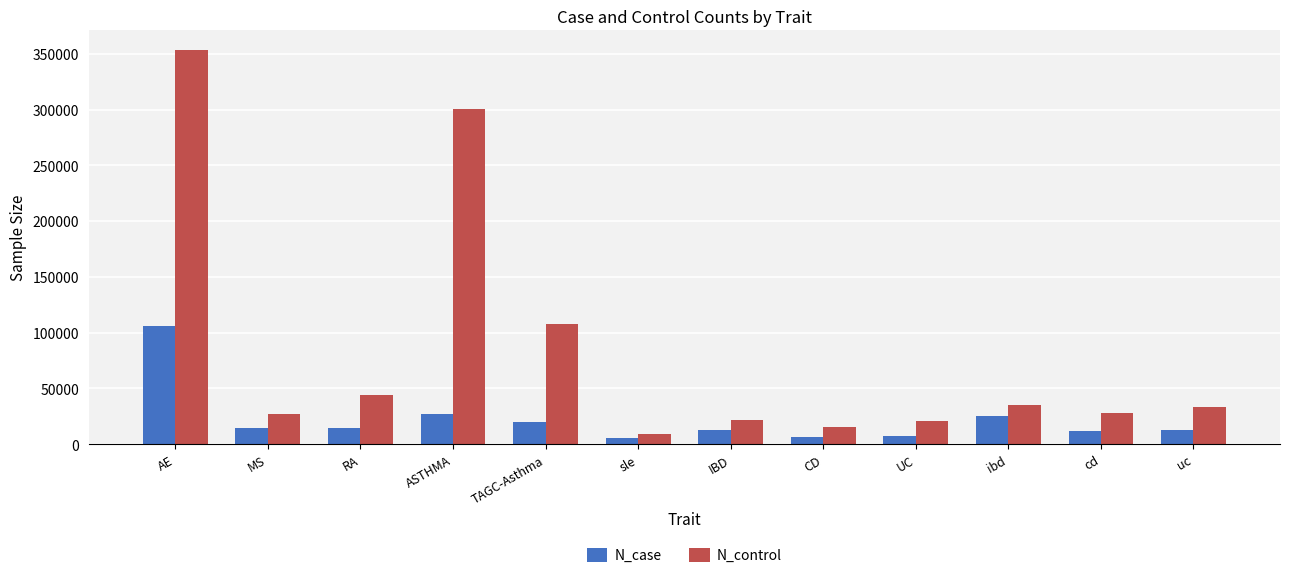

What is the label of the 12th bar from the left?

uc